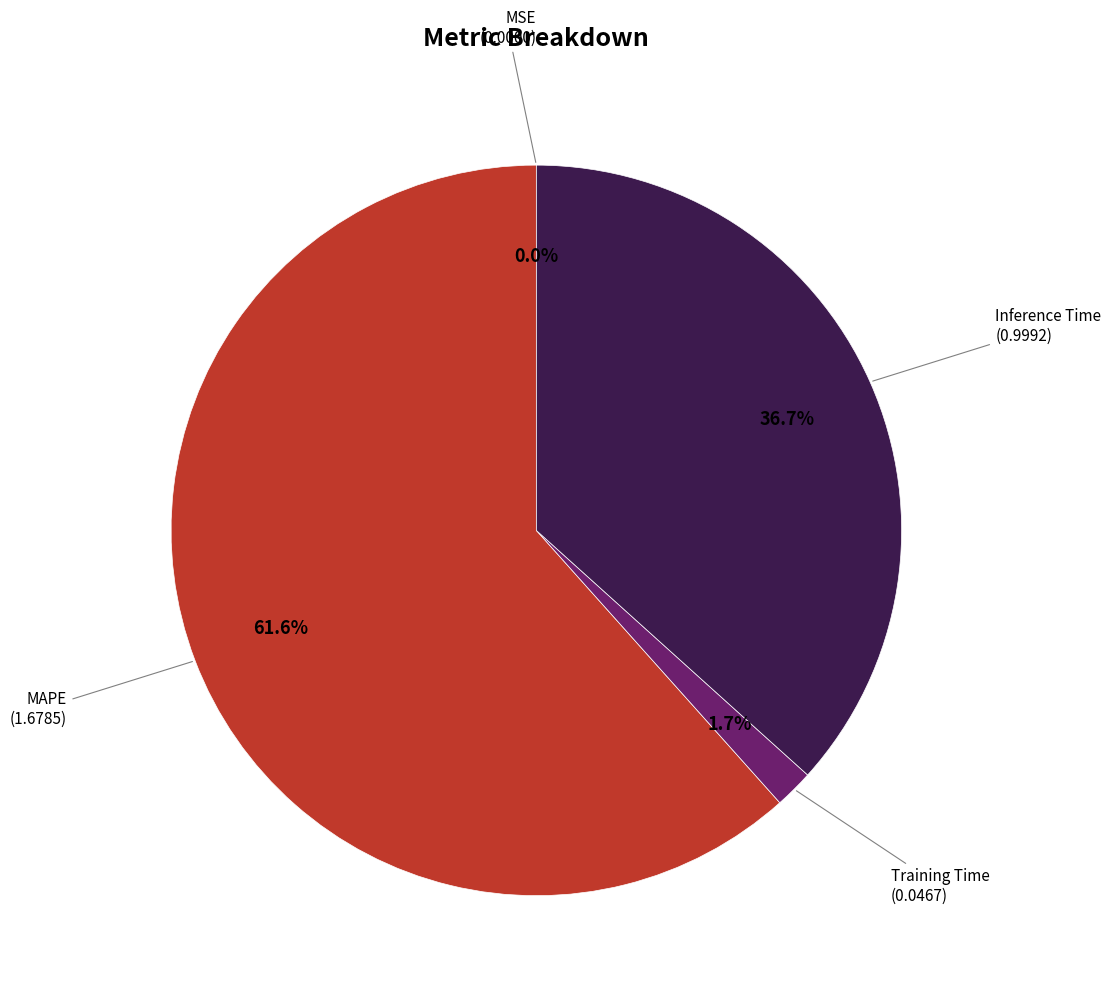

Which category has the biggest portion of the pie?

MAPE